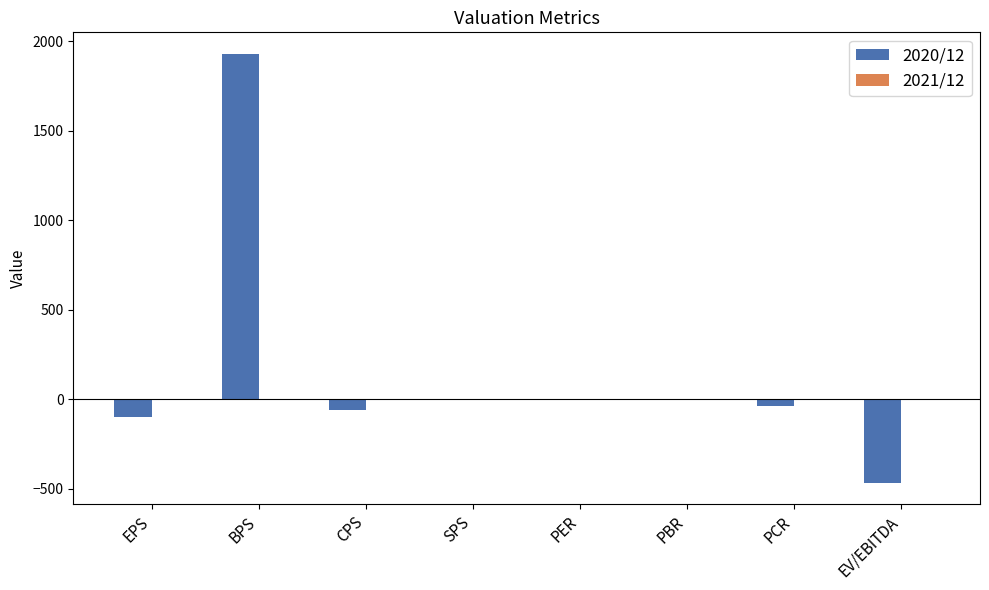

Is it true that the value at EV/EBITDA is -186.9?

False